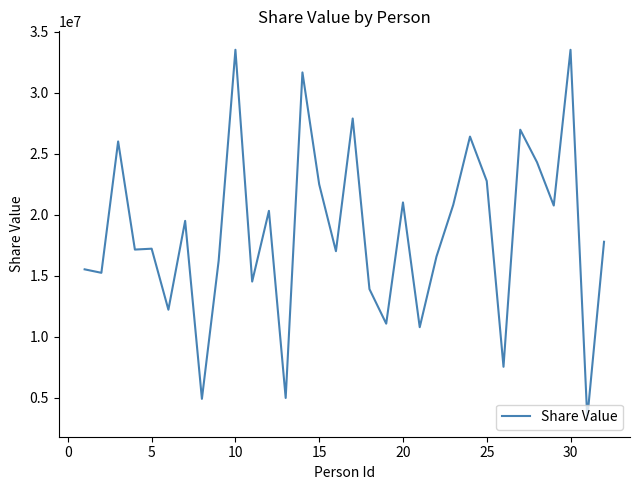

What is the maximum value shown in the chart?

33510030